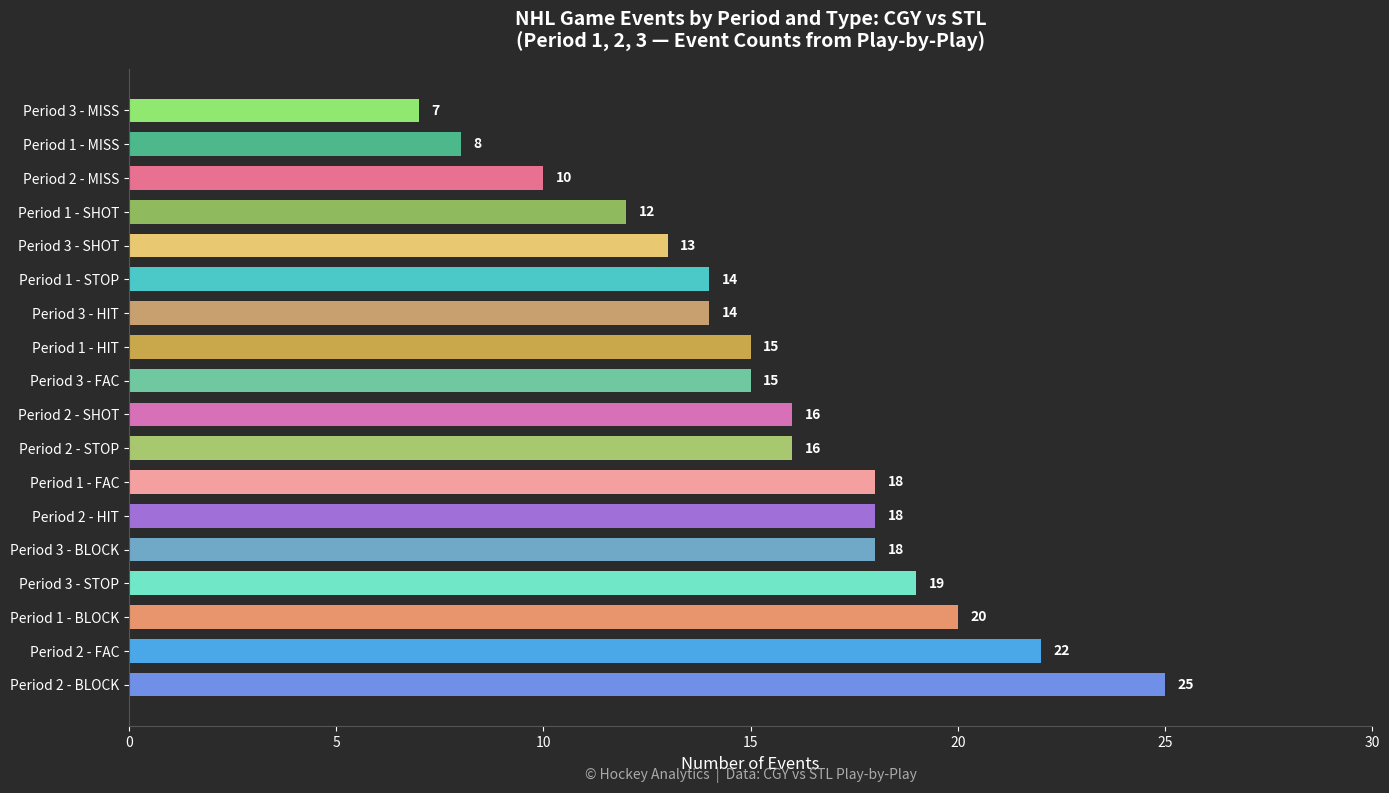

True or false: the data shows 12 at Period 3 - MISS.

False